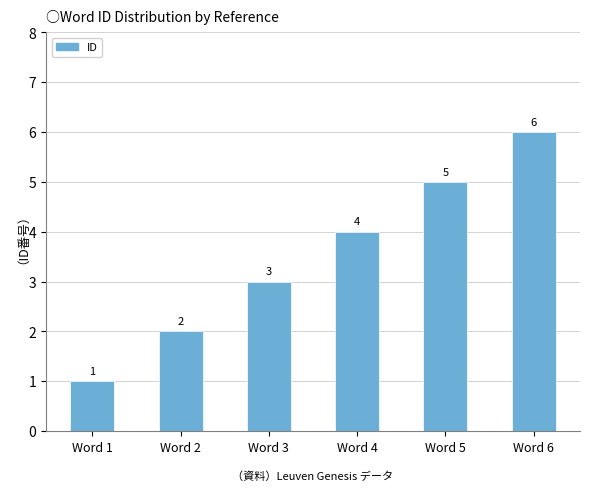

Between Word 1 and Word 6, which is larger?

Word 6